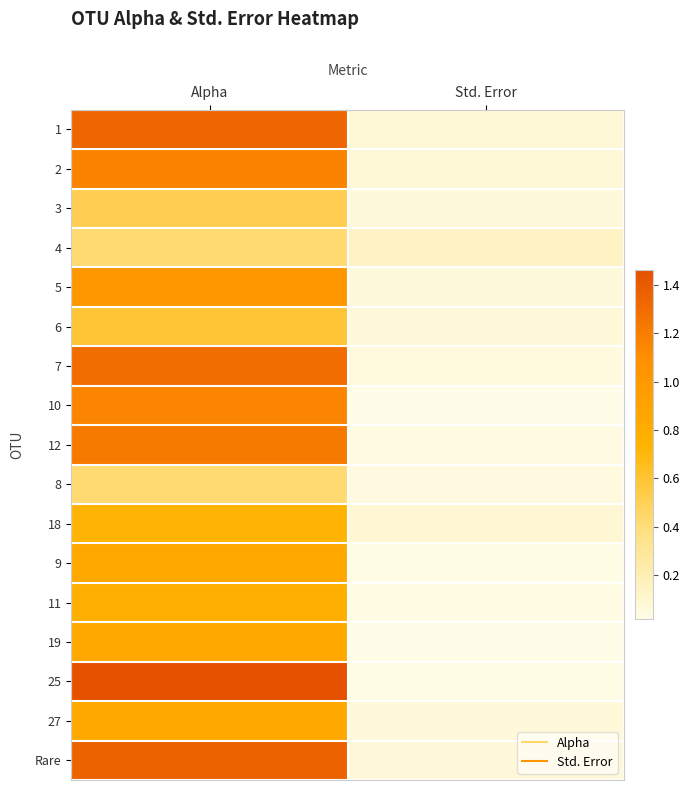

Reading left to right, transcribe all the data shown in this chart.

1: Alpha=1.3	Std. Error=0.1
2: Alpha=1.2	Std. Error=0.1
3: Alpha=0.5	Std. Error=0.1
4: Alpha=0.4	Std. Error=0.1
5: Alpha=1.0	Std. Error=0.1
6: Alpha=0.6	Std. Error=0.1
7: Alpha=1.3	Std. Error=0.1
10: Alpha=1.2	Std. Error=0.0
12: Alpha=1.2	Std. Error=0.0
8: Alpha=0.4	Std. Error=0.0
18: Alpha=0.7	Std. Error=0.1
9: Alpha=0.8	Std. Error=0.0
11: Alpha=0.8	Std. Error=0.0
19: Alpha=0.8	Std. Error=0.0
25: Alpha=1.5	Std. Error=0.0
27: Alpha=0.8	Std. Error=0.1
Rare: Alpha=1.4	Std. Error=0.1